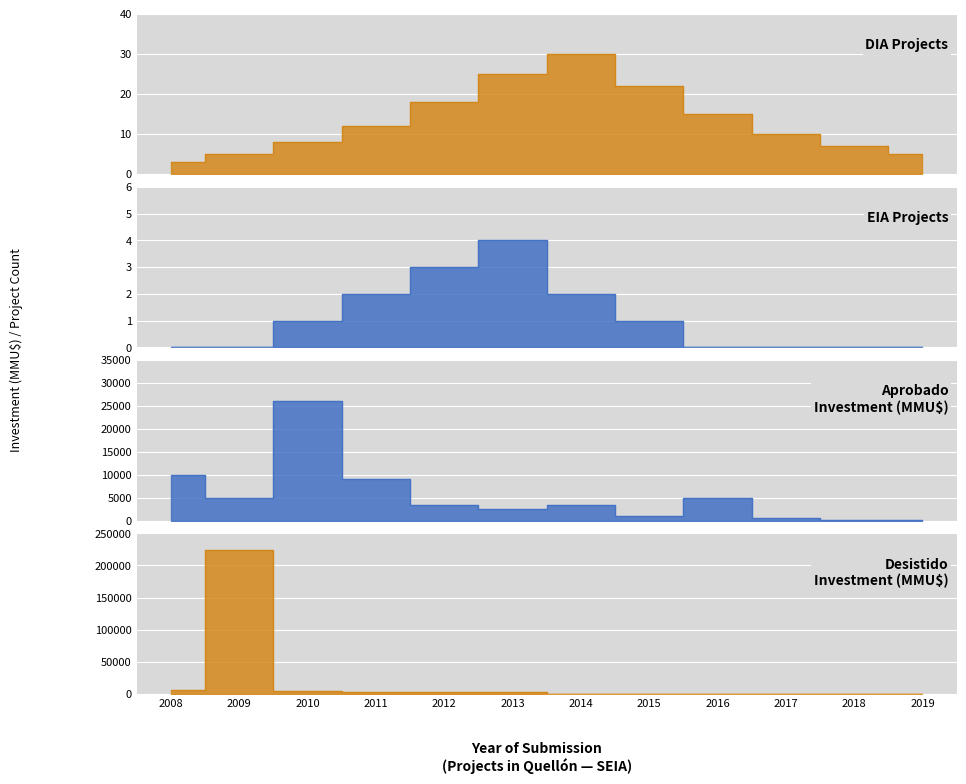

At which category does the chart reach its peak across all series?

2014